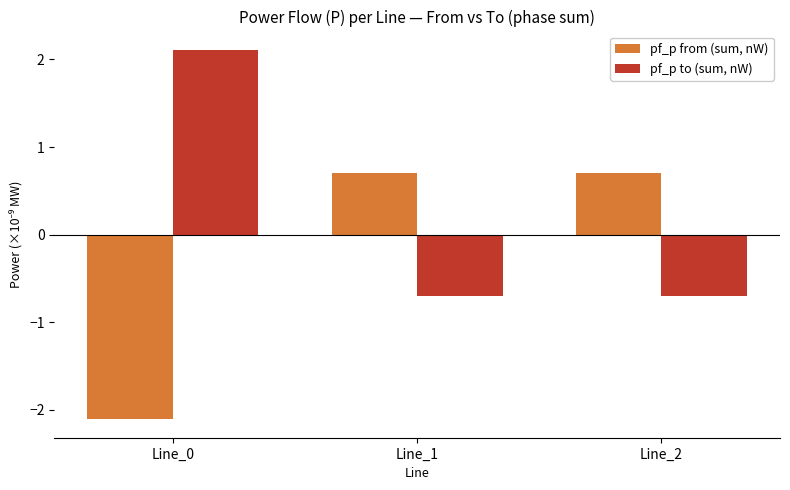

What is the difference between the maximum and minimum values in the pf_p from (sum, nW) series?

2.8